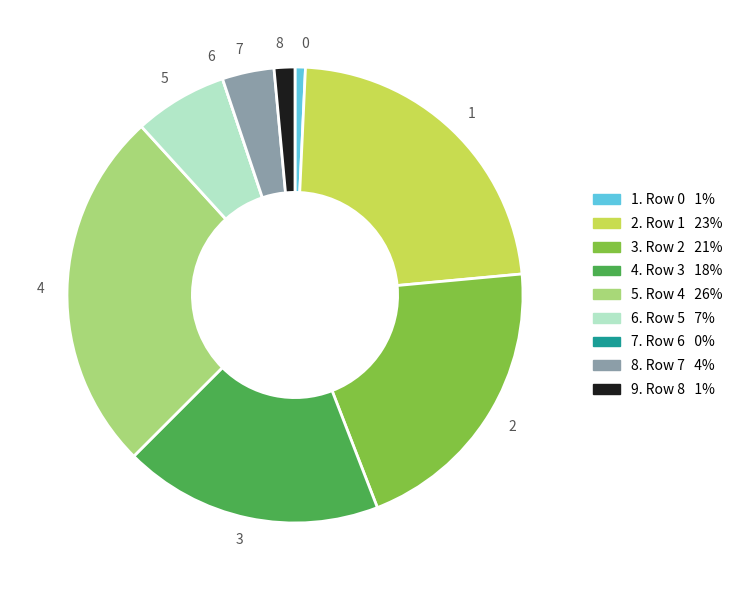

Do 4 and 2 together represent more than half of the pie?

No